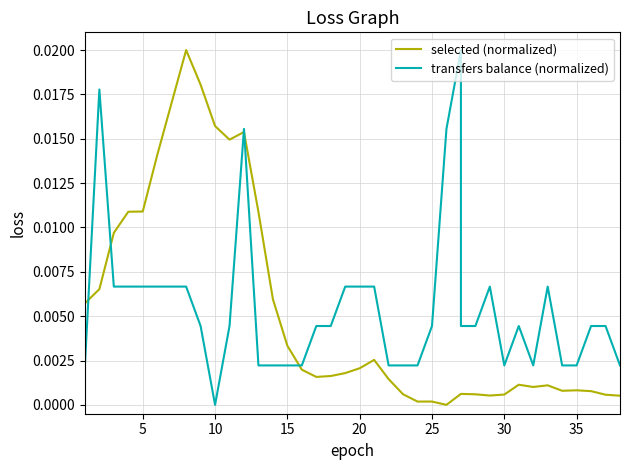

Is it true that transfers balance (normalized) equals 0.0 at 9?

False